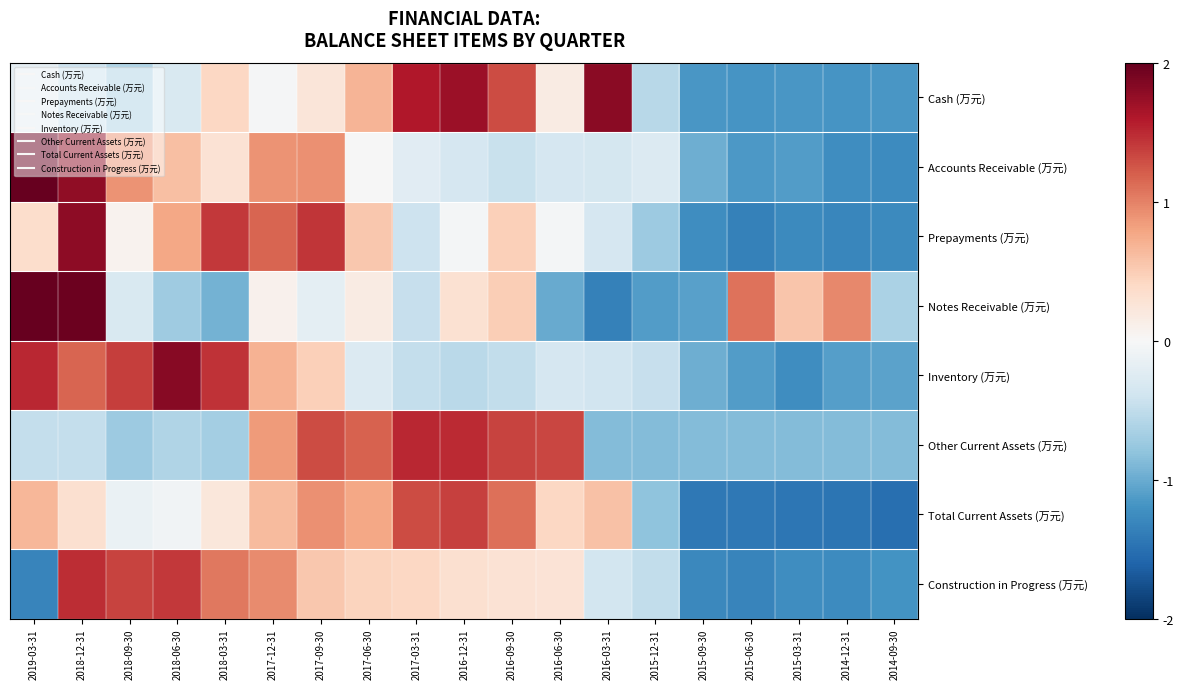

What is the spread (max minus min) of values at 2018-06-30?

2.5